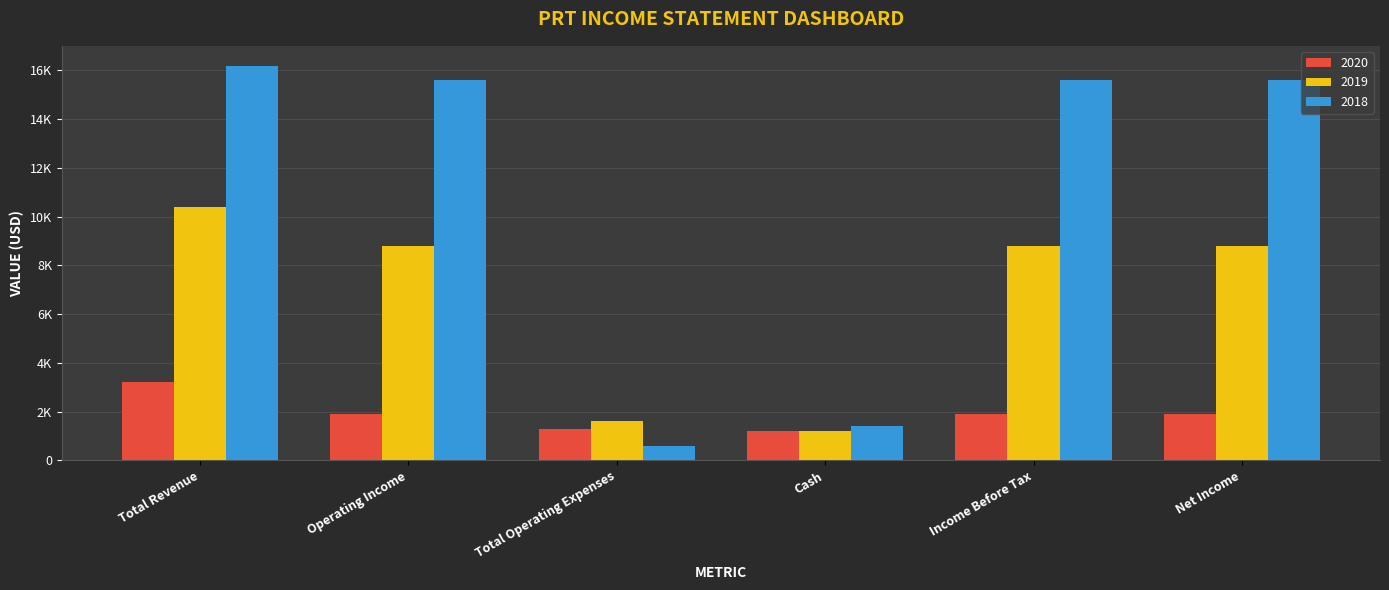

What are all the series names shown in the legend?

2020, 2019, 2018